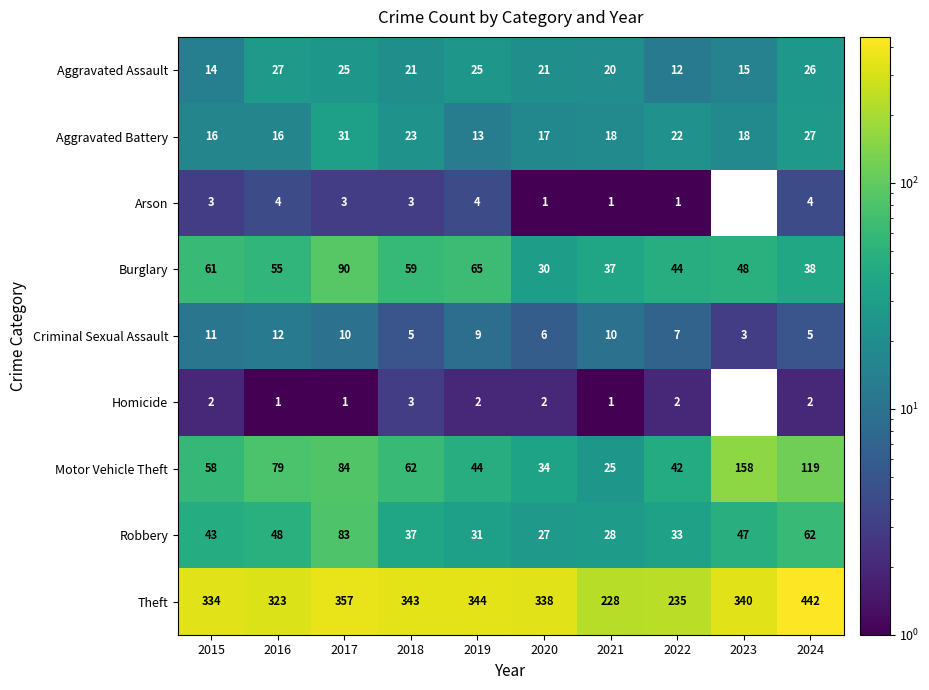

Where is Motor Vehicle Theft nearest to the value 91?

2017